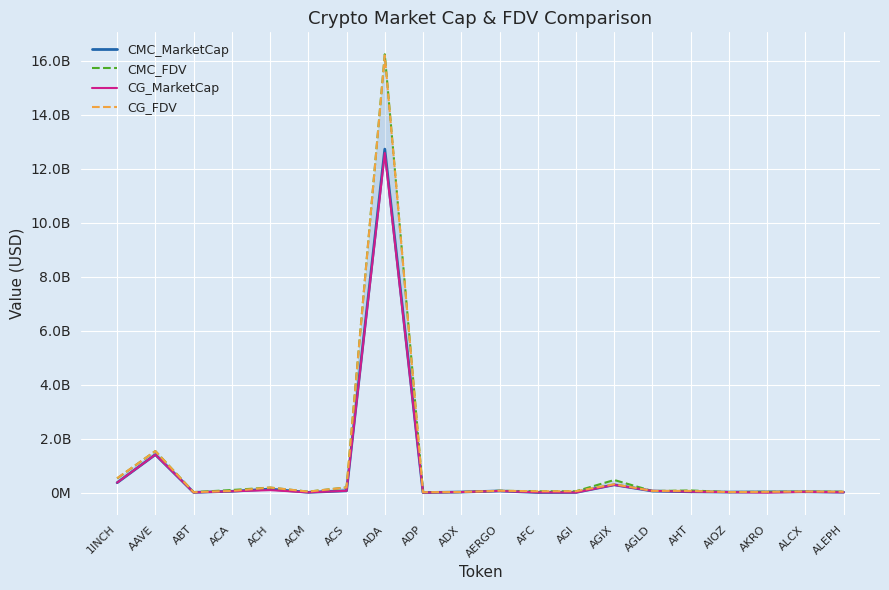

At which label does CG_MarketCap reach its peak?

ADA